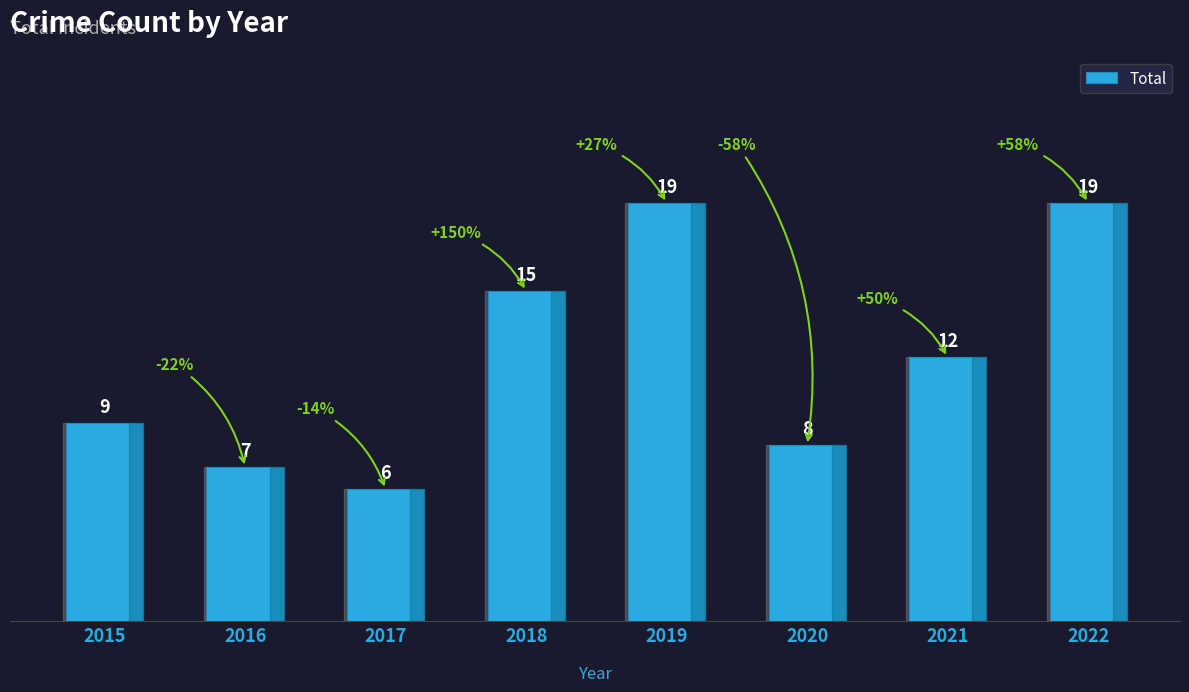

Count the number of data series in this chart.

1